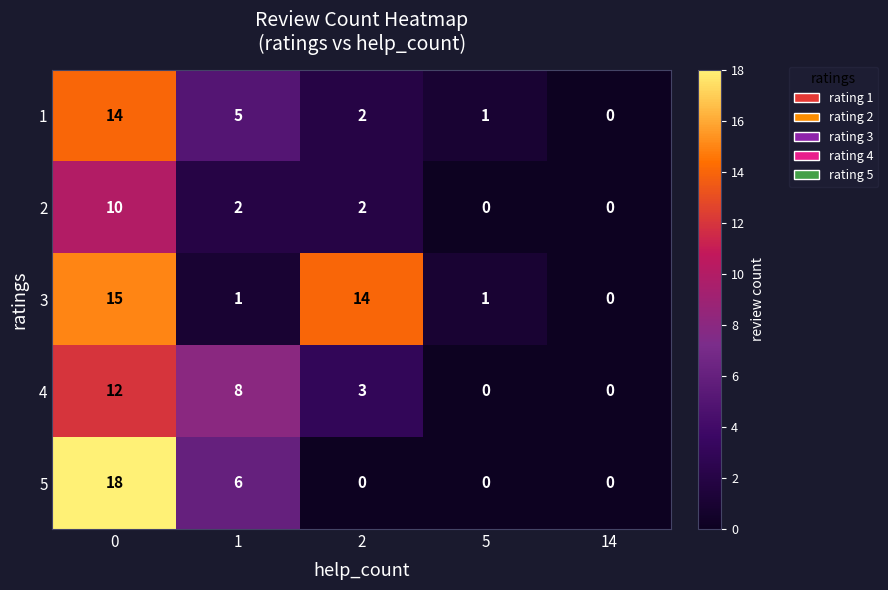

What is the spread (max minus min) of values at 0?

8